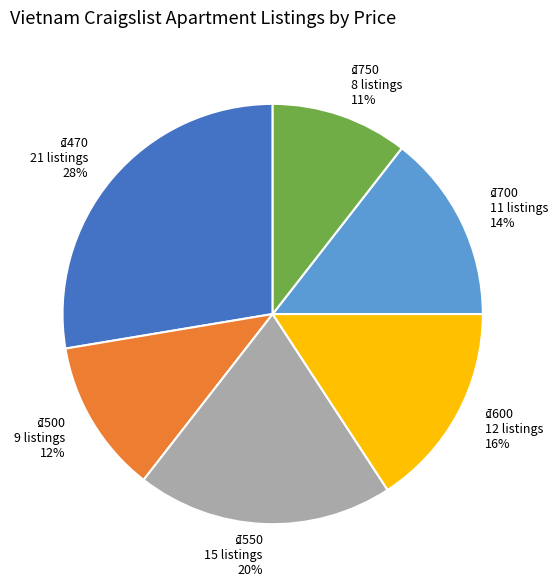

Is there any slice that represents more than half of the pie?

No